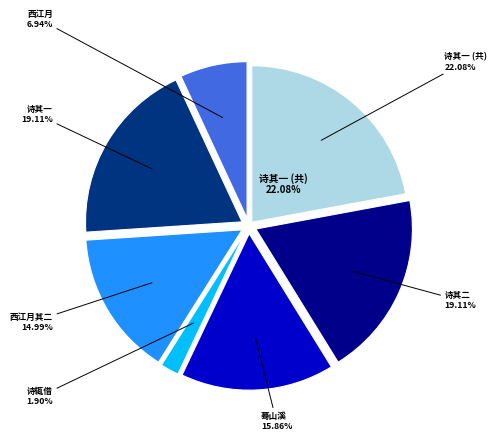

Do 李商叟举似用南涧山字韵茶山星字韵数诗辄借 and 西江月 其二 携家宿南涧山房 together represent more than half of the pie?

No